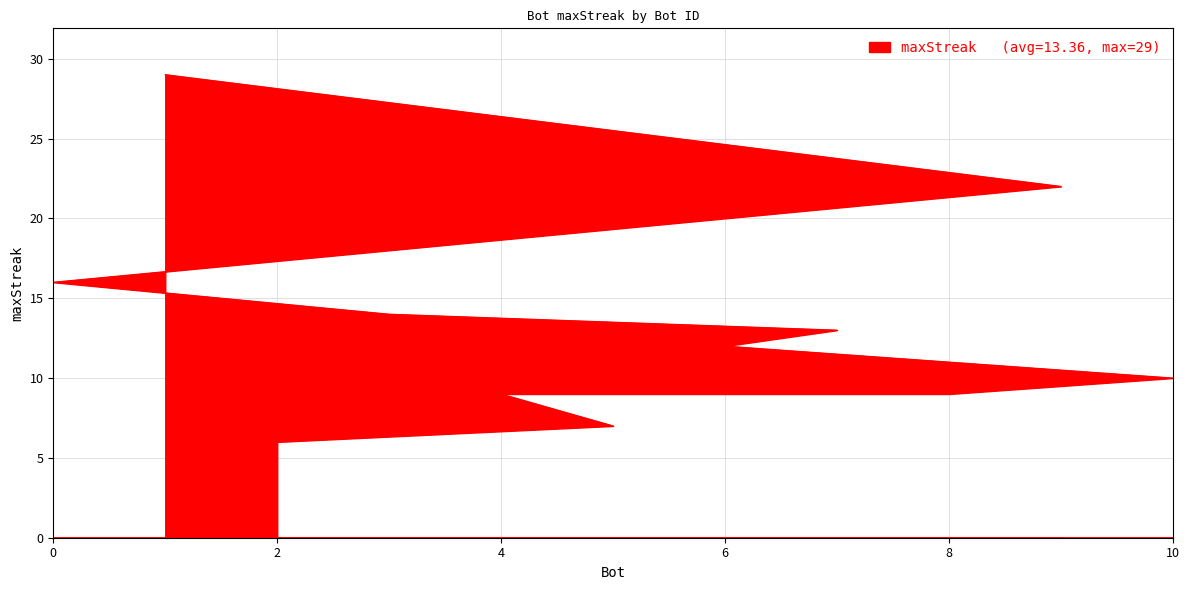

Rank the categories by value from lowest to highest.

2, 5, 8, 4, 10, 6, 7, 3, 0, 9, 1